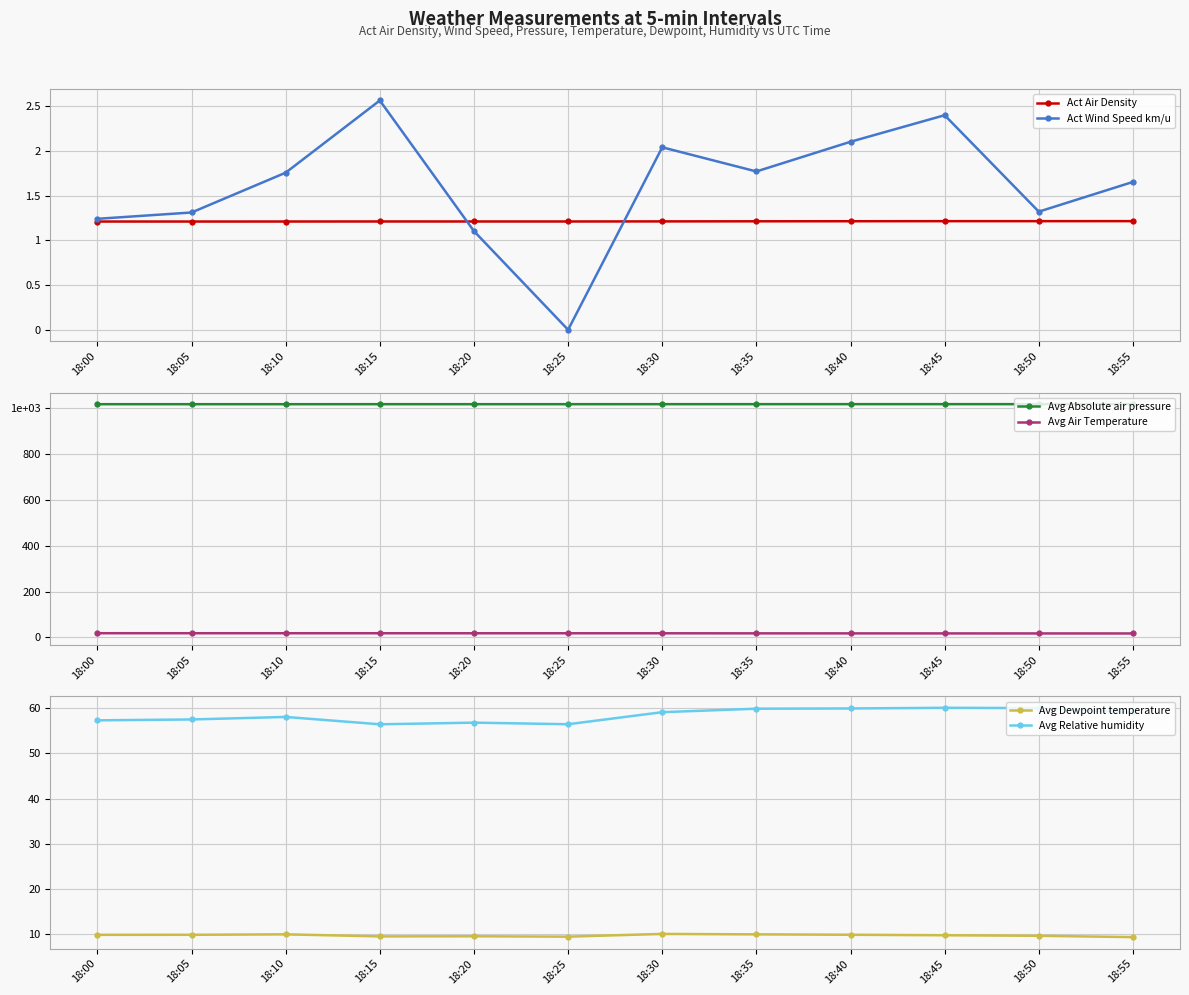

Rank the categories by Act Wind Speed km/u value from highest to lowest.

18:15, 18:45, 18:40, 18:30, 18:35, 18:10, 18:55, 18:50, 18:05, 18:00, 18:20, 18:25